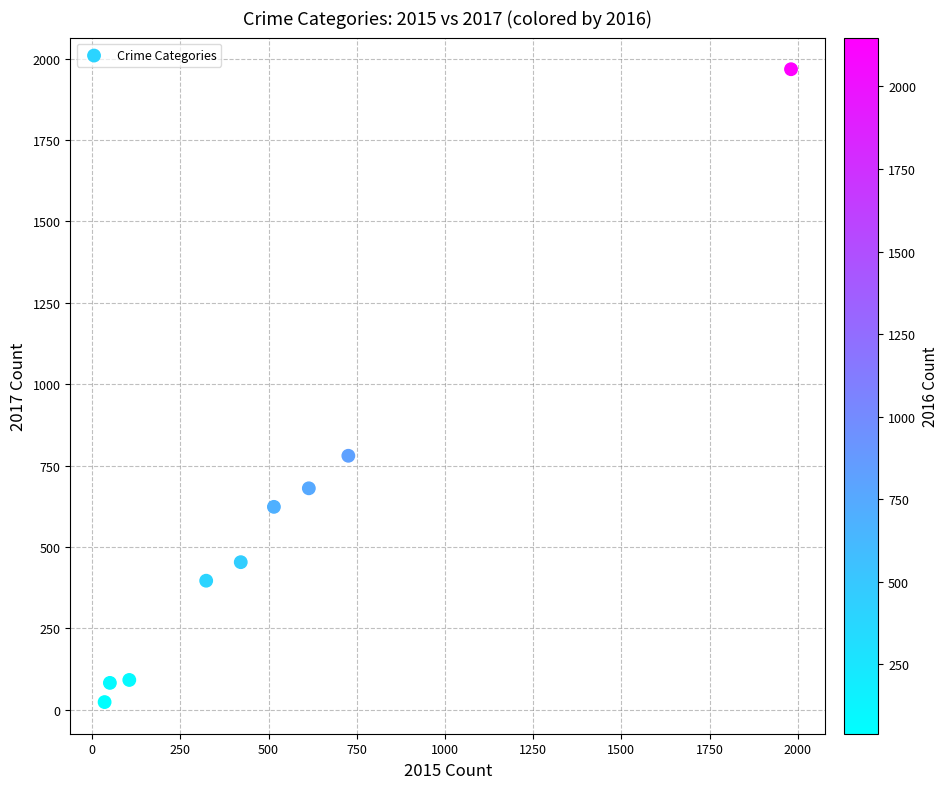

What Y value in the scatter plot is closest to 995?

780